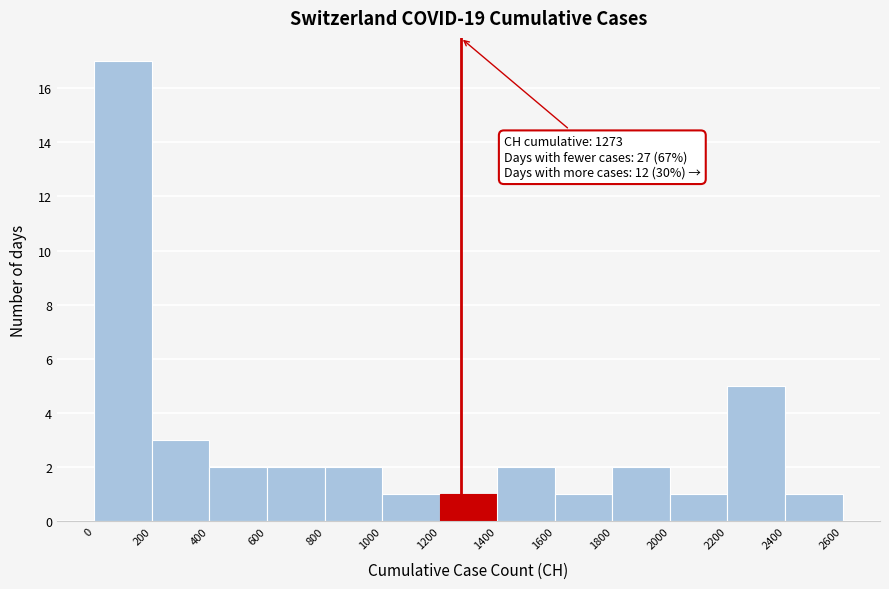

Over which range of the x-axis is the bar tallest?

0 to 200